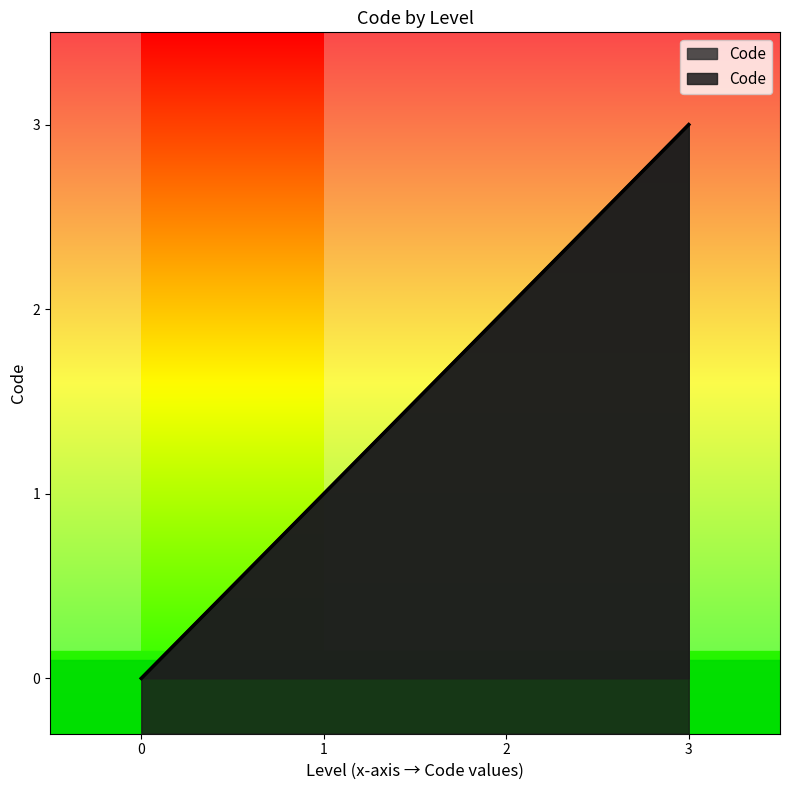

True or false: the data shows 2 at 2.

True